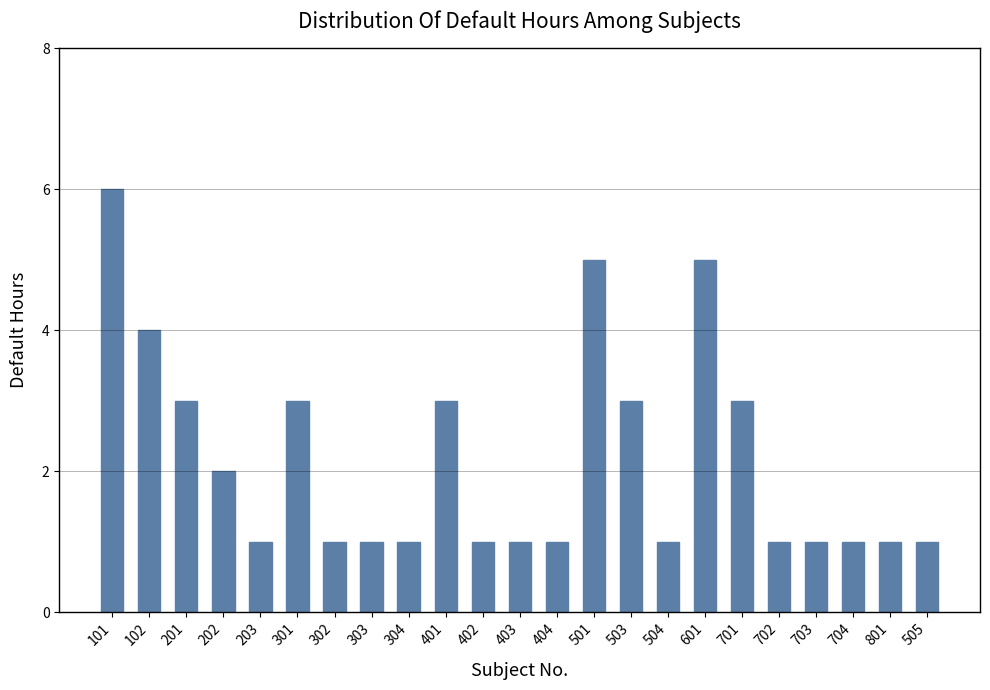

Which category has the highest value across all series?

101